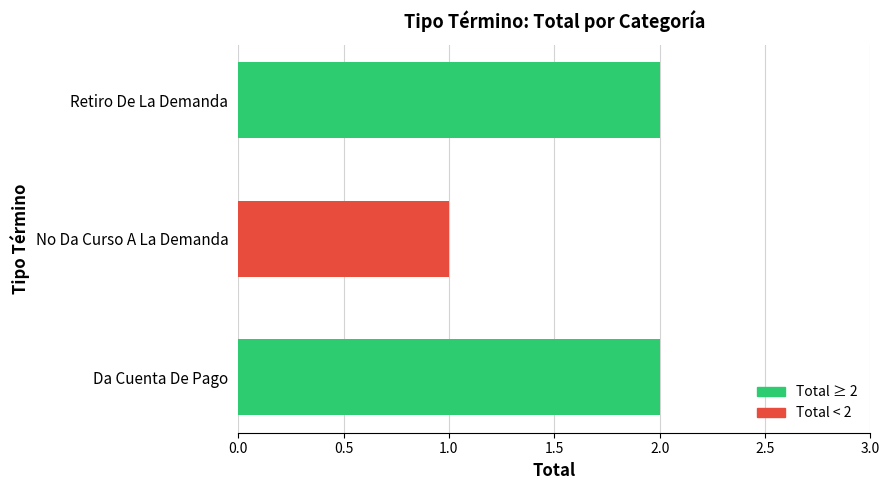

What is the maximum value shown in the chart?

2